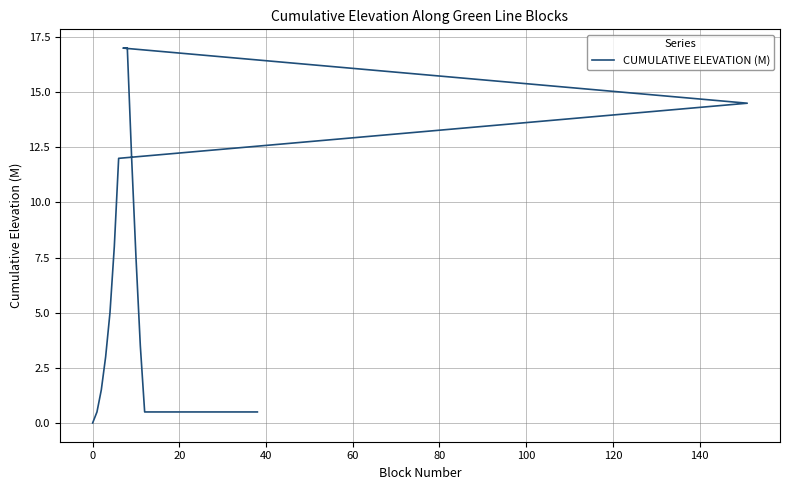

Does the chart have visible grid lines?

Yes